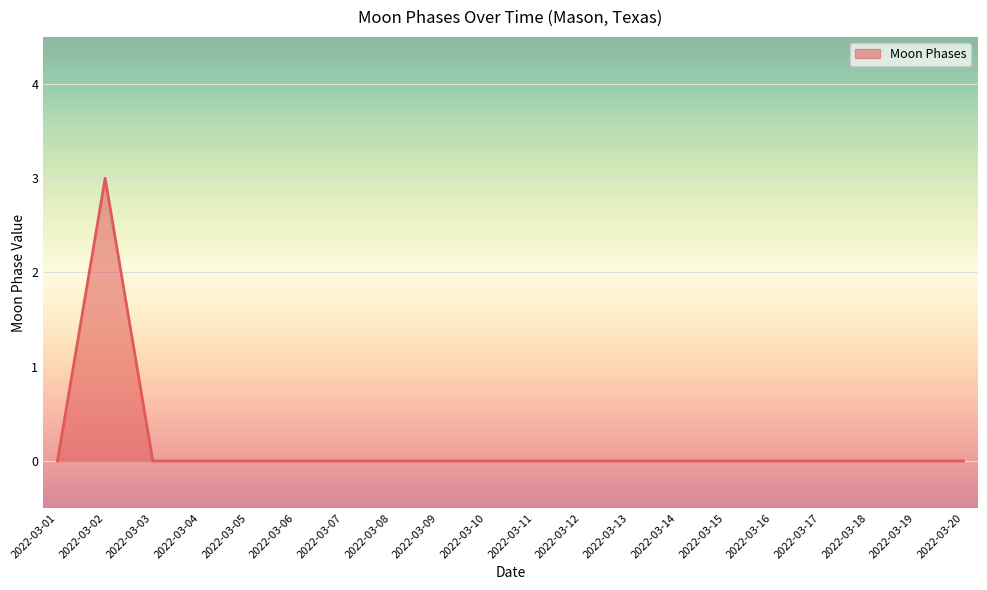

Which has a higher value, 2022-03-12 or 2022-03-02?

2022-03-02